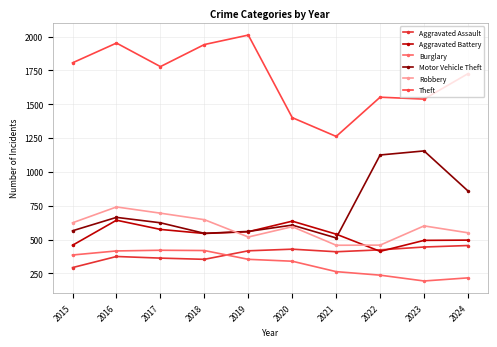

What is the difference between the maximum and second lowest values in the Aggravated Battery series?

185